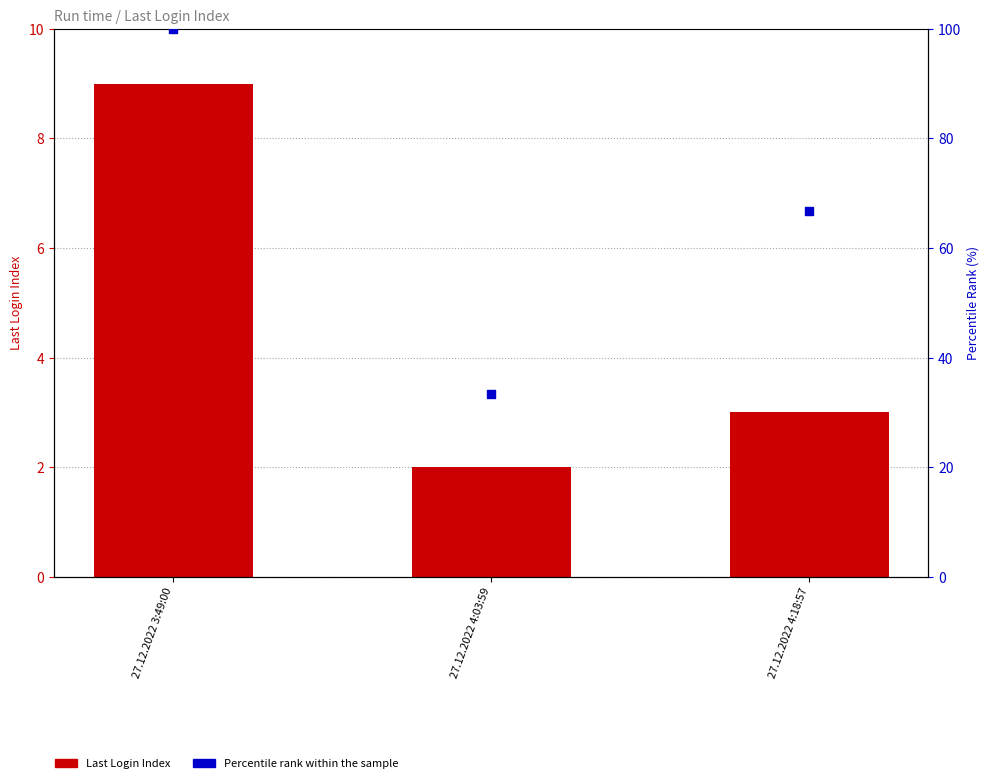

Which series contains the highest Y value?

Percentile rank within the sample